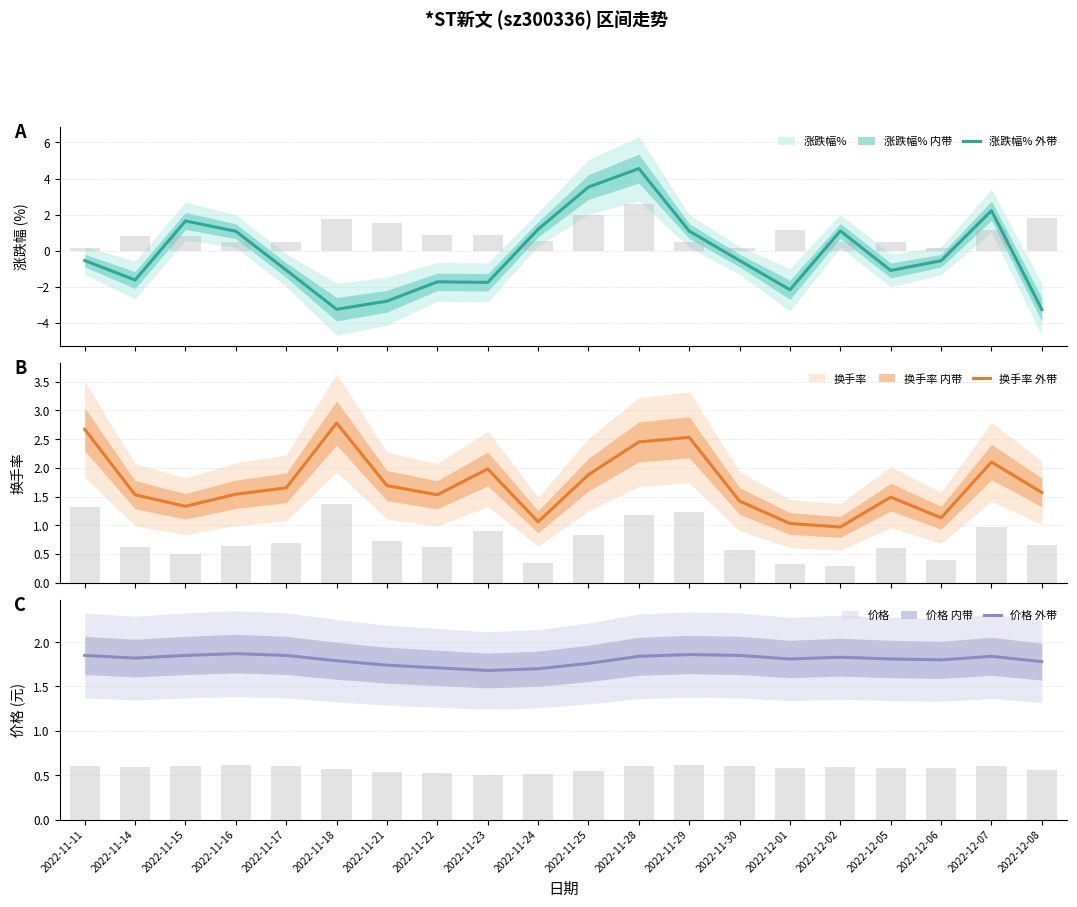

The value of 价格 at 2022-11-14 is 1.8. True or false?

True